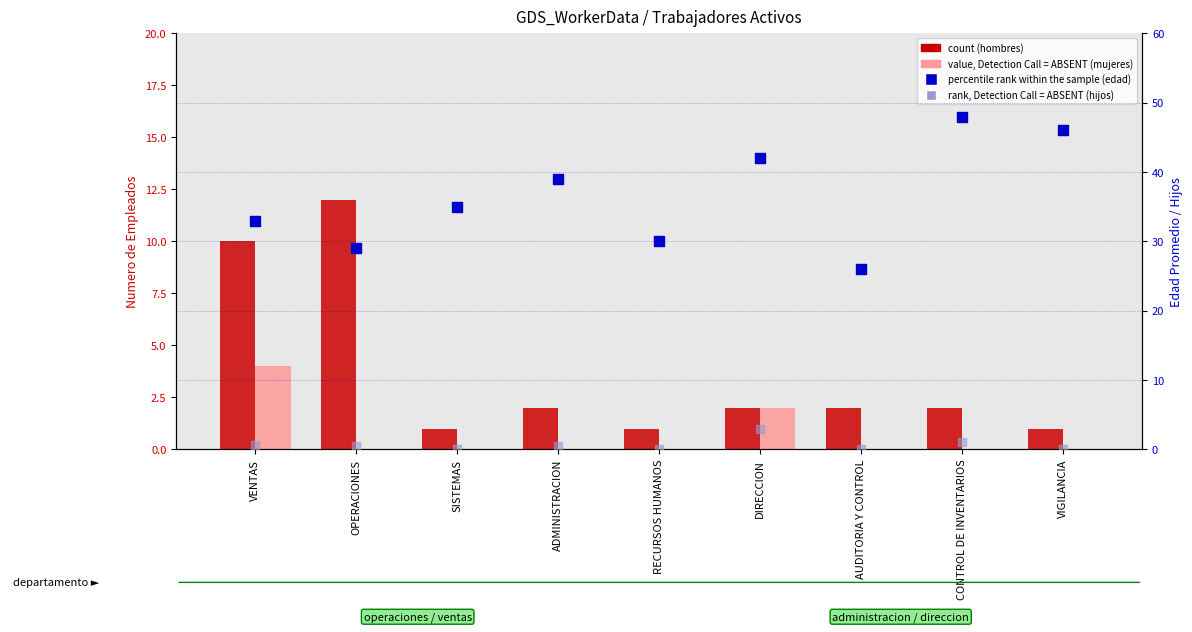

At which category is the sum across all series the highest?

CONTROL DE INVENTARIOS